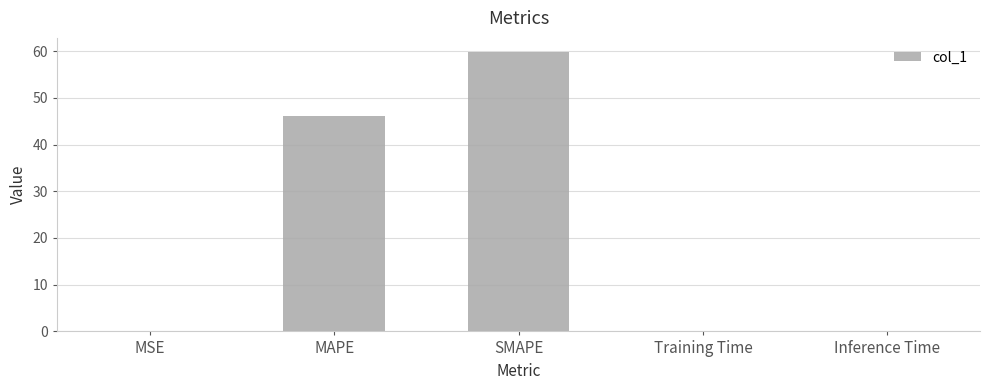

The chart shows a value of 46.1 at MAPE. True or false?

True